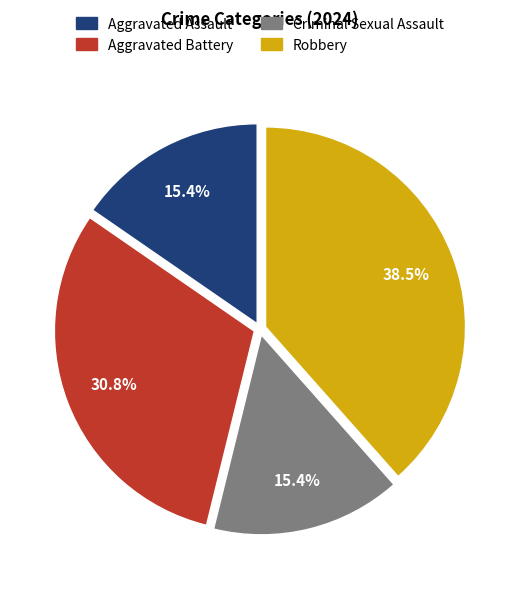

Does Aggravated Battery represent more than half of the total?

No